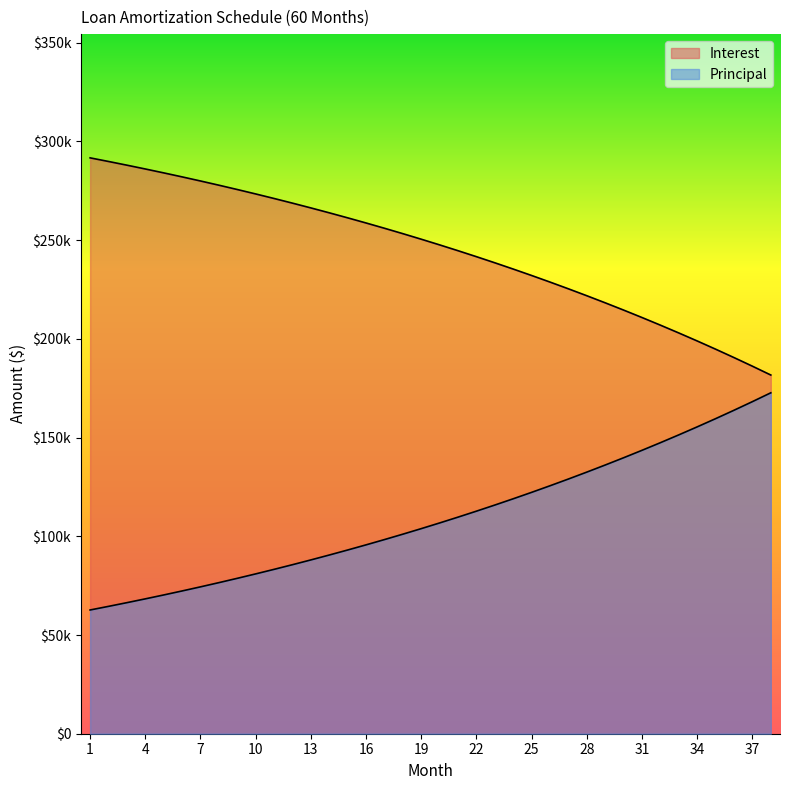

Does the chart display data point markers on the line(s)?

No